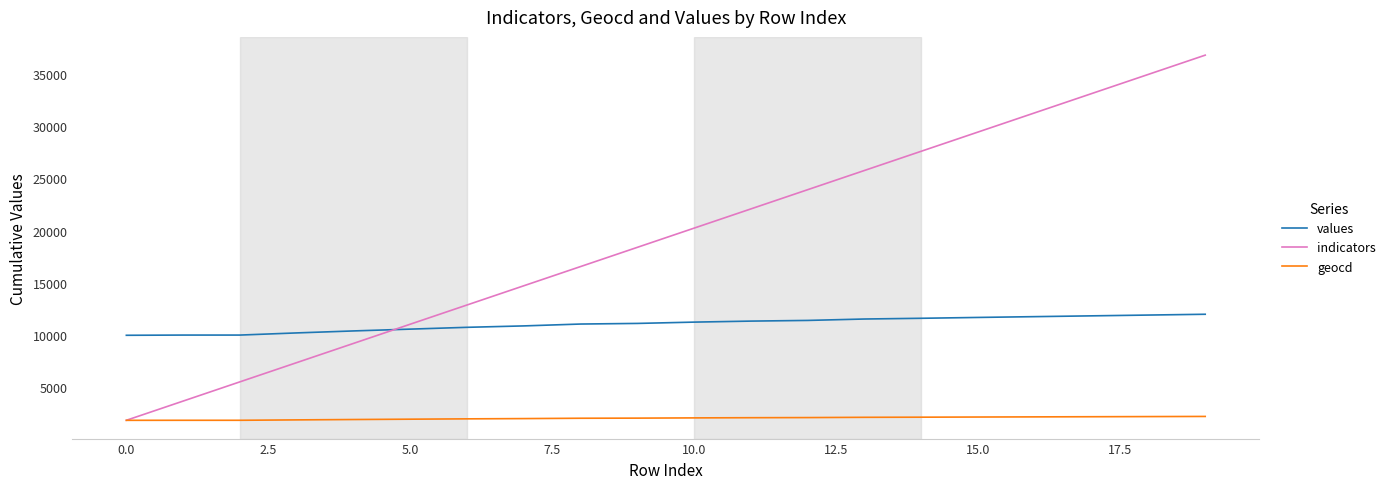

True or false: indicators and values cross at least once.

True